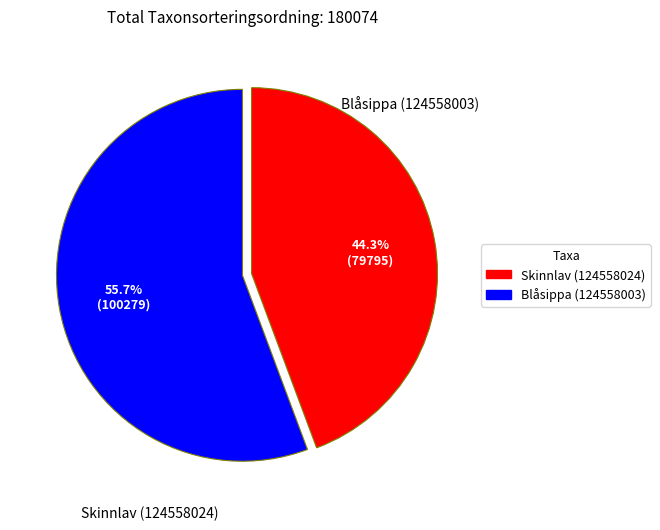

To the nearest percent, what portion does Blåsippa (124558003) represent?

56%